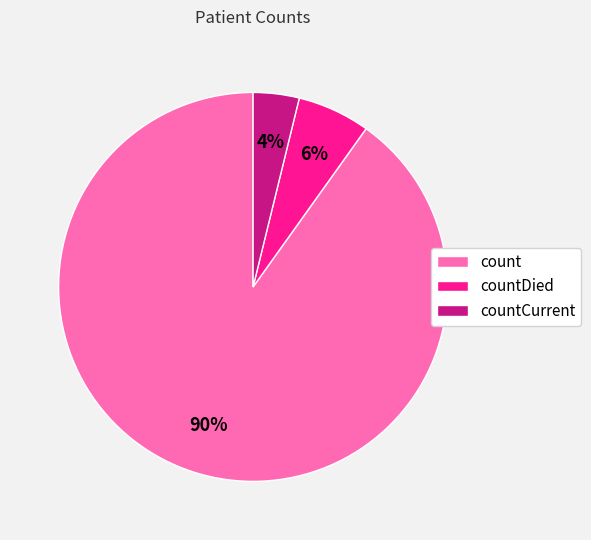

Combined, do countDied and countCurrent account for over 50%?

No